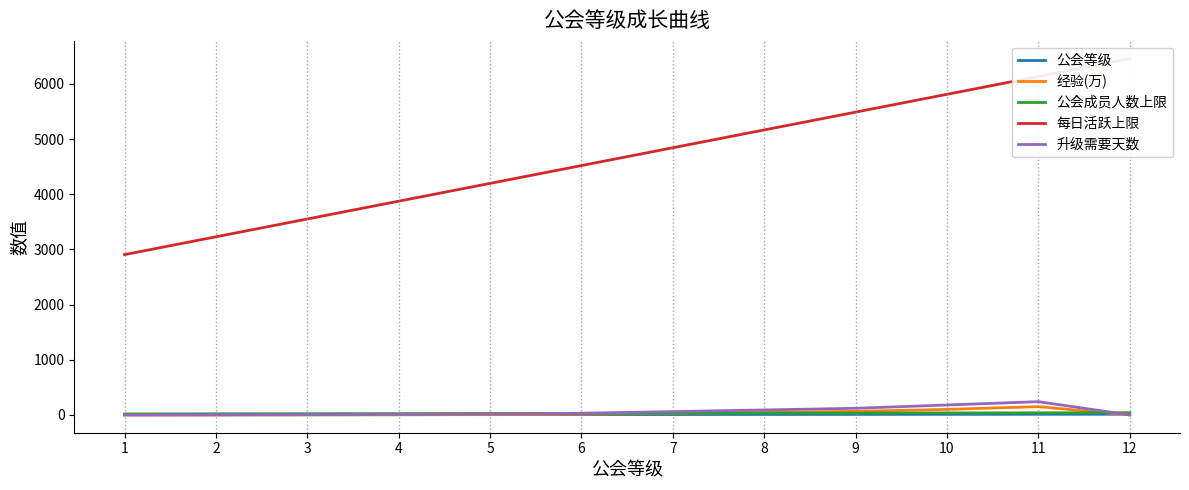

At which category does the chart reach its peak across all series?

12